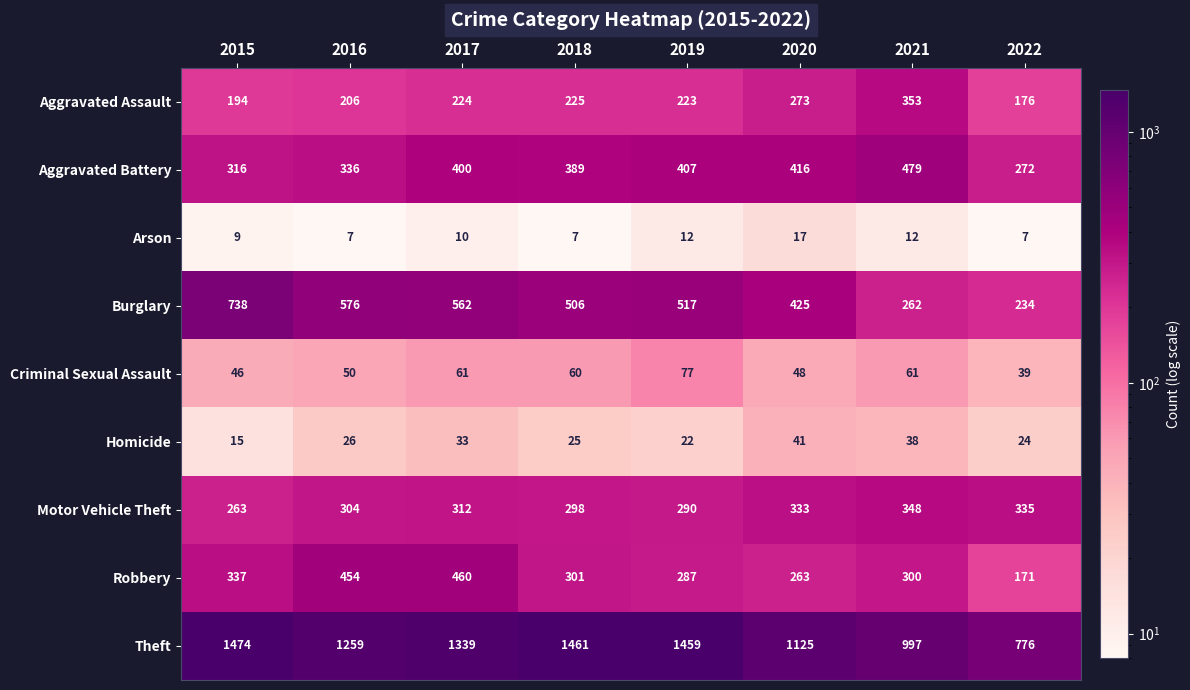

Is it true that Arson equals 4 at 2020?

False